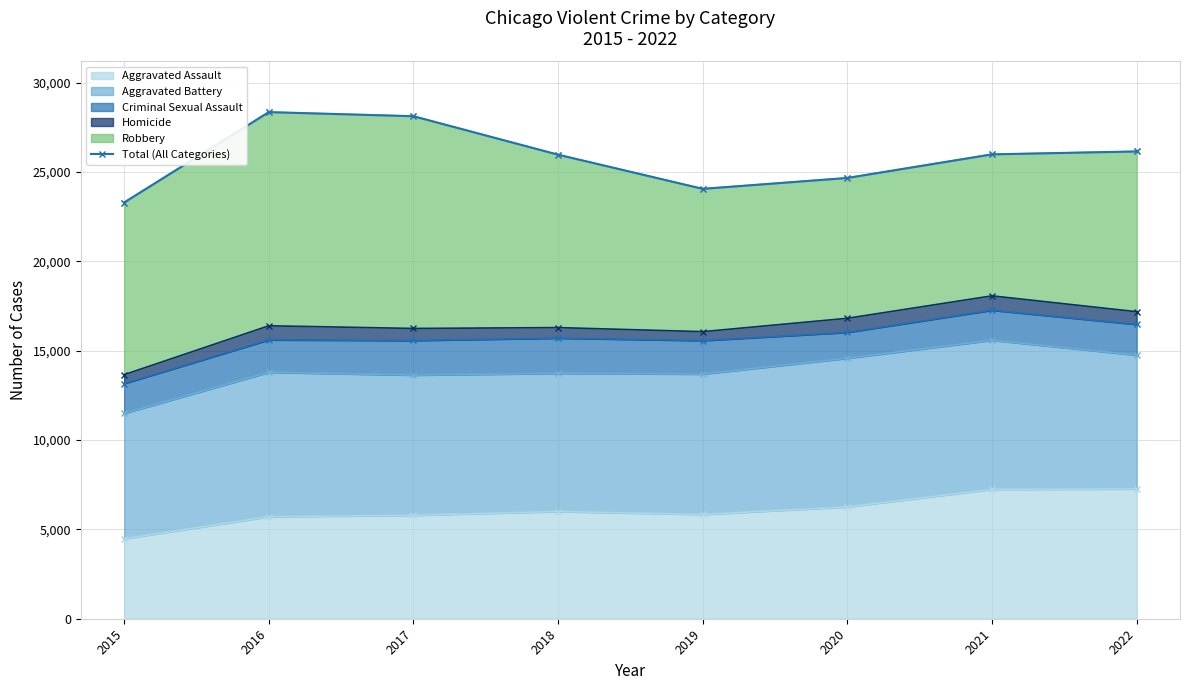

Reading left to right, extract all data points from this chart.

23300	28359	28130	25977	24064	24674	25995	26158